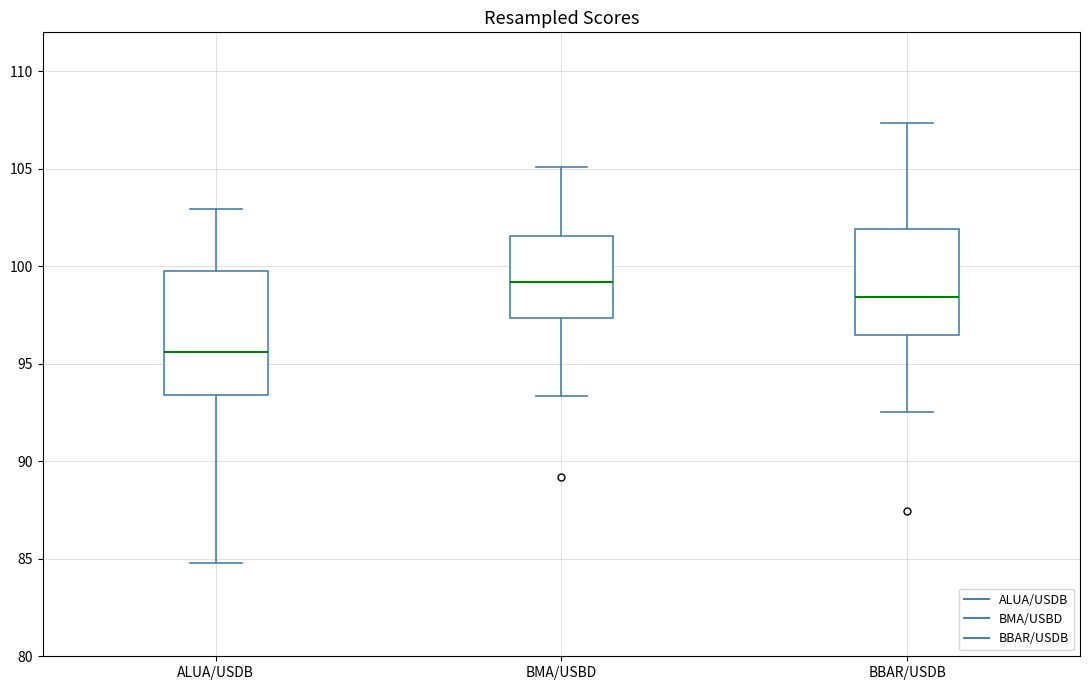

Where does the upper whisker of the box for BBAR/USDB end on the y-axis? The values are not printed on the chart, so give them approximately, as read against the axis.

107.5